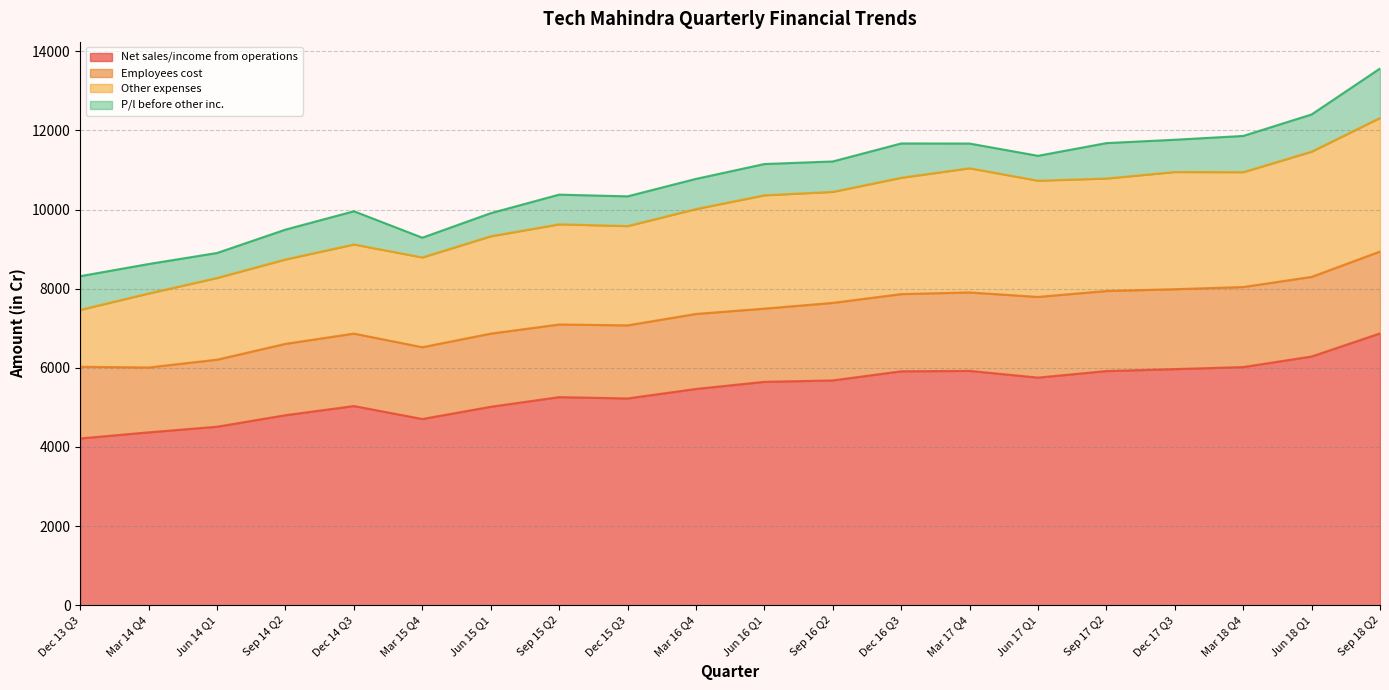

What is the maximum value for Net sales/income from operations?

6870.9